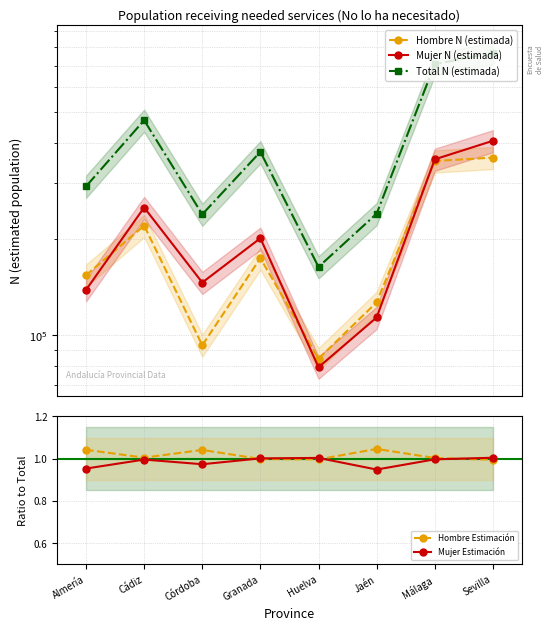

At which label is Mujer Estimación closest to 0?

Jaén